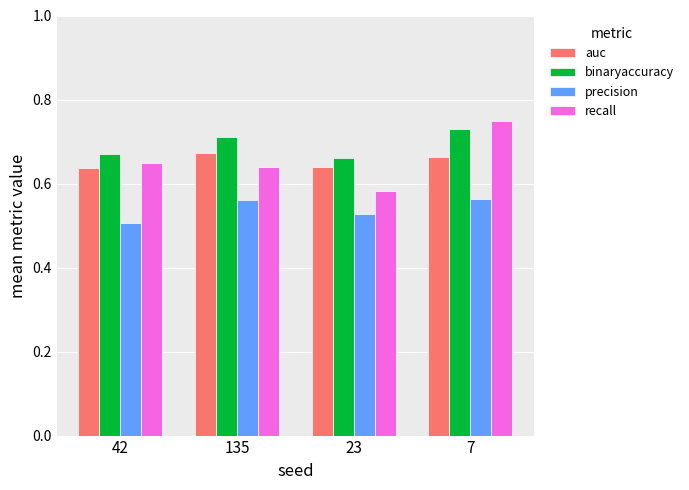

What is the spread (max minus min) of values at 135?

0.1